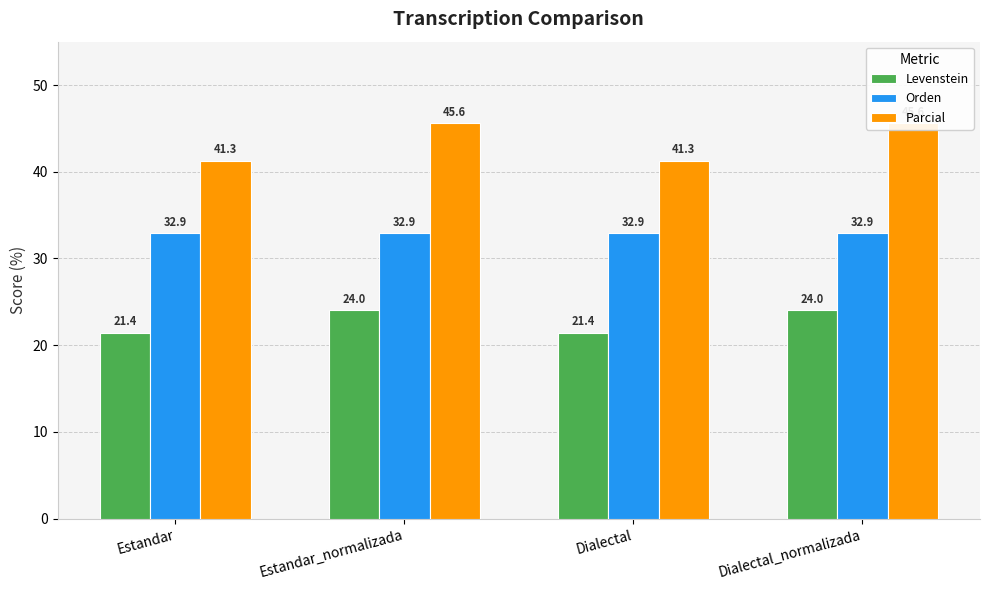

Which series has the widest spread of values?

Parcial